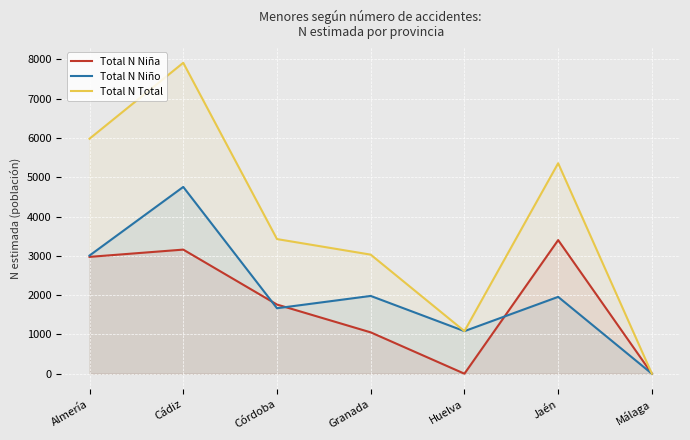

How many values in the Total N Niño series exceed 1955?

3